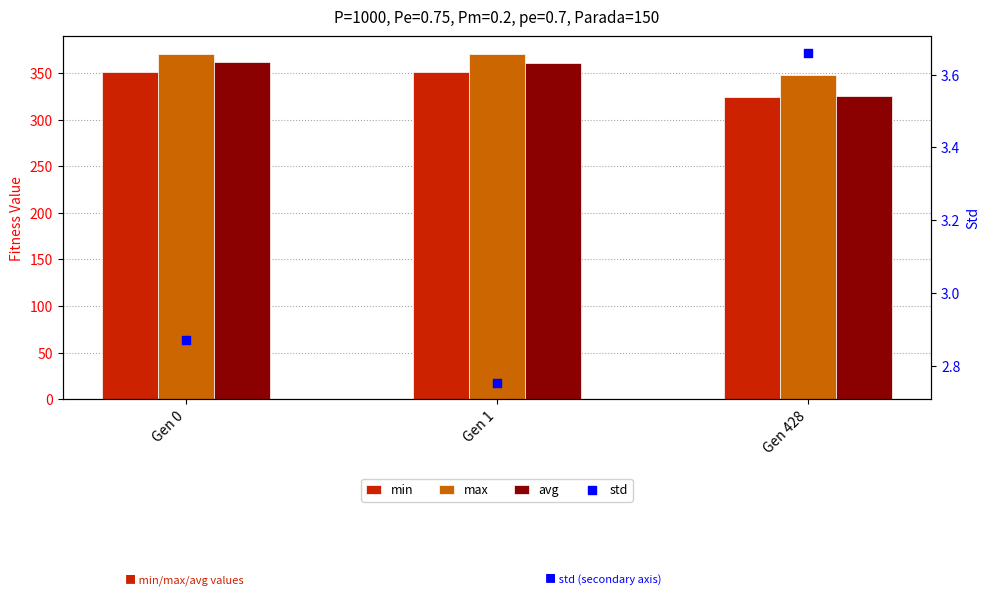

What are all the series names shown in the legend?

min, max, avg, std